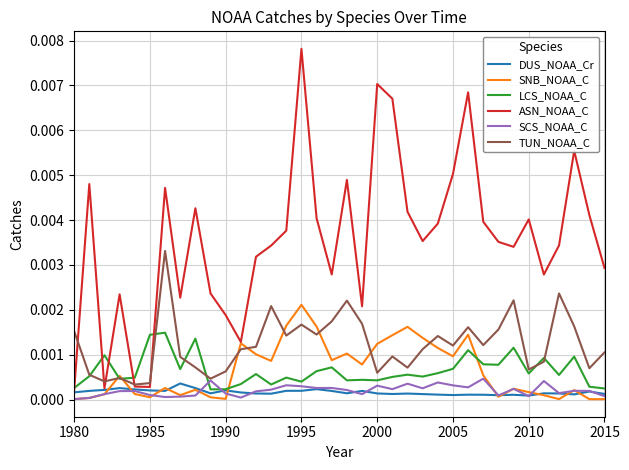

True or false: SNB_NOAA_C and LCS_NOAA_C intersect in this chart.

True